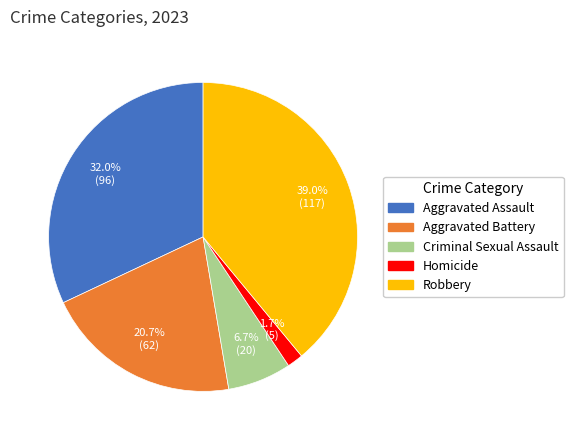

What is the largest slice in the pie chart?

Robbery